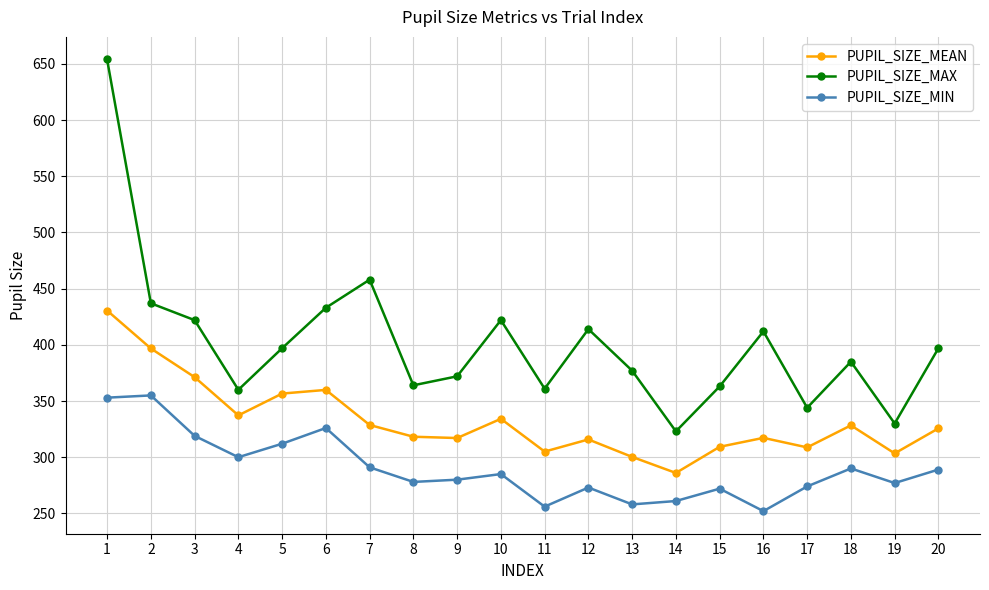

What is the total value across all series at 2?

1188.8